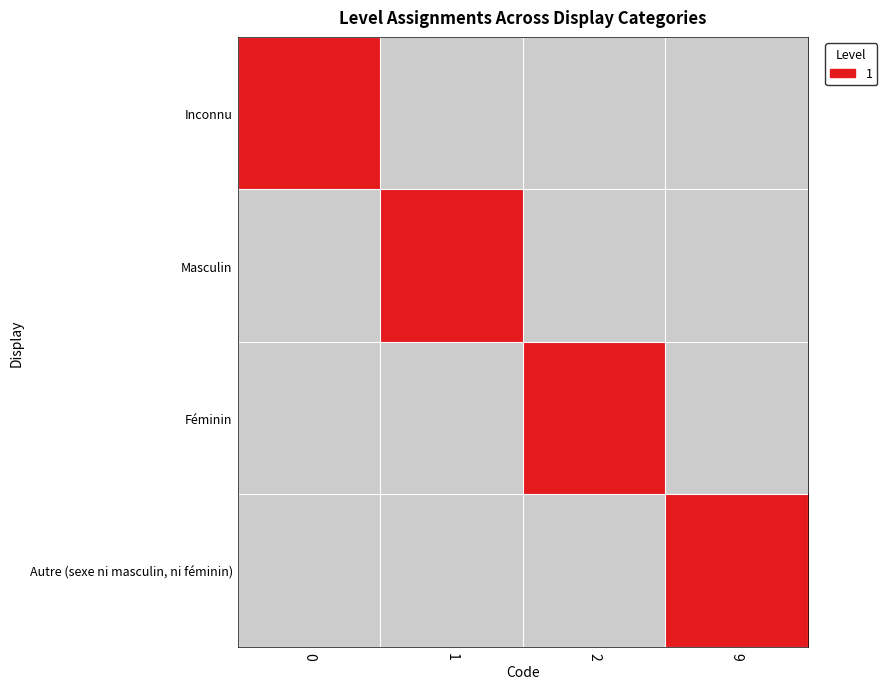

How many data points does each series have?

4